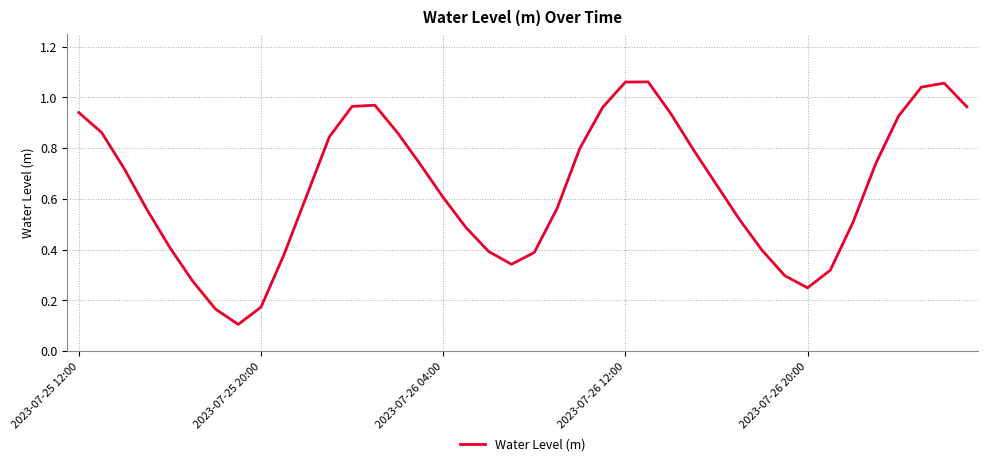

How many lines are shown in the chart?

1